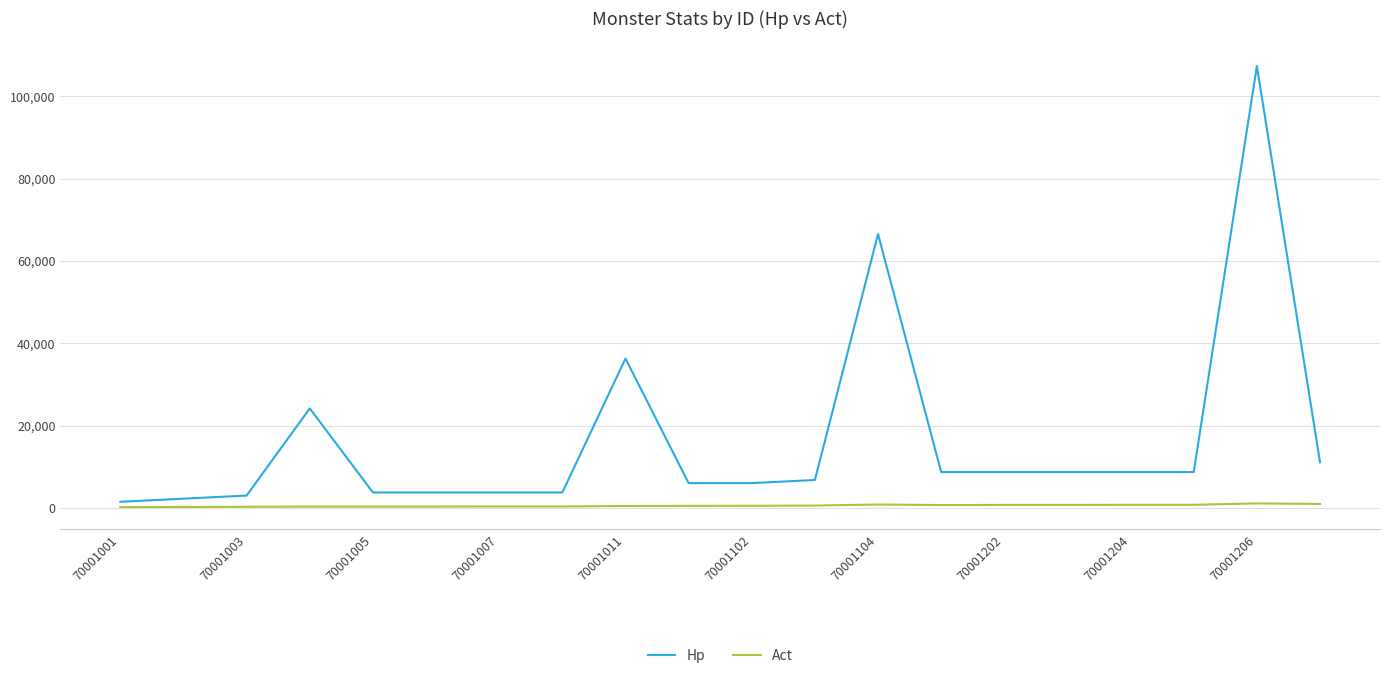

How many lines are shown in the chart?

2